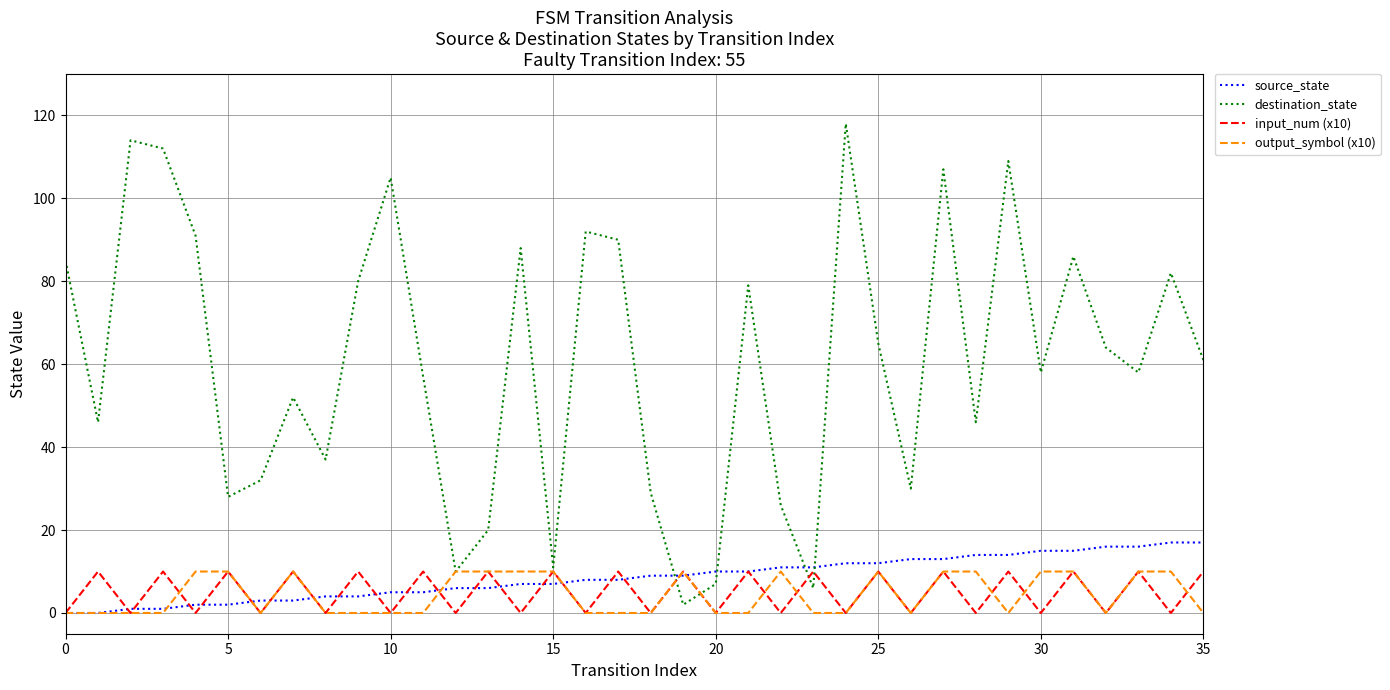

What is the maximum value shown in the chart?

118